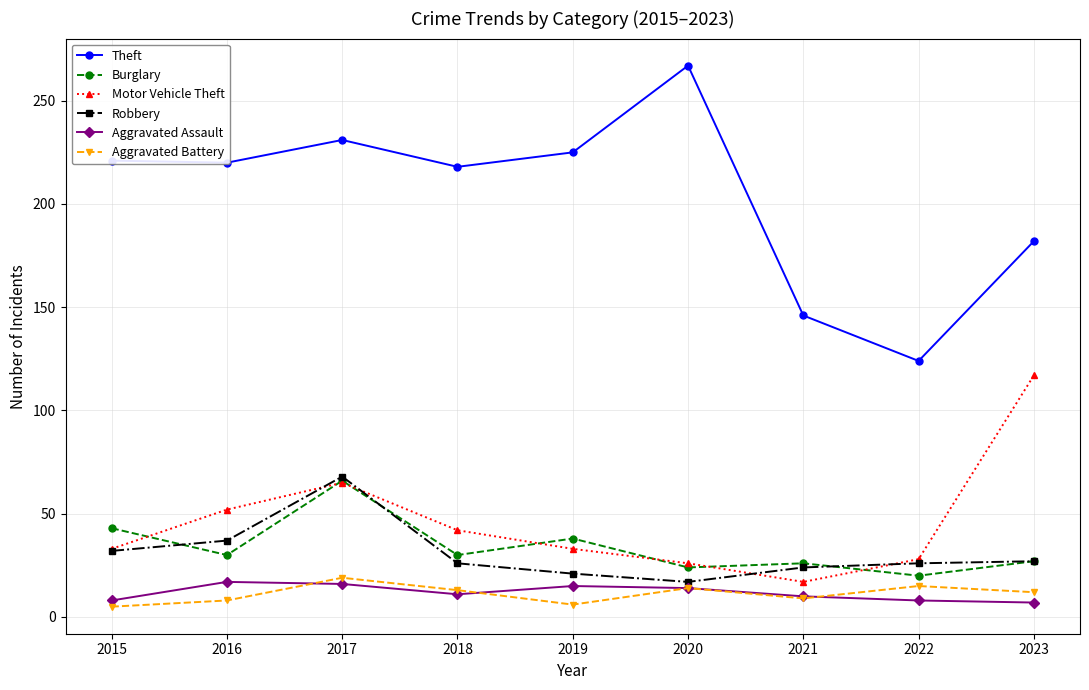

What is the spread (max minus min) of values at 2018?

207